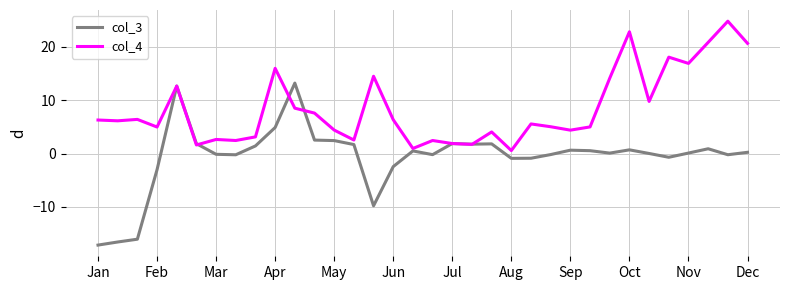

What are all the series names shown in the legend?

col_3, col_4